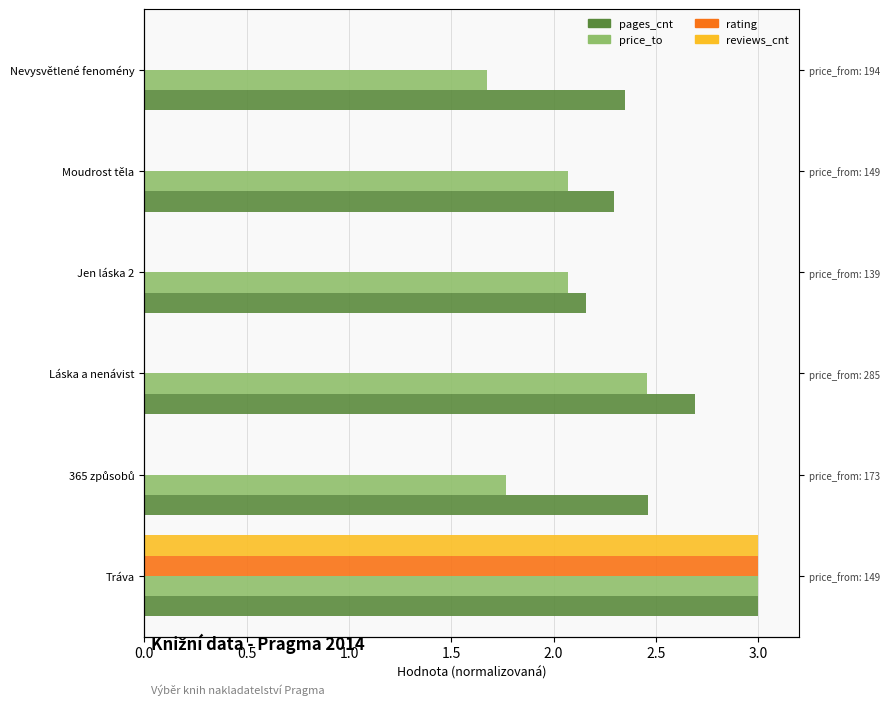

The value of pages_cnt at Láska a nenávist is 3.9. True or false?

False